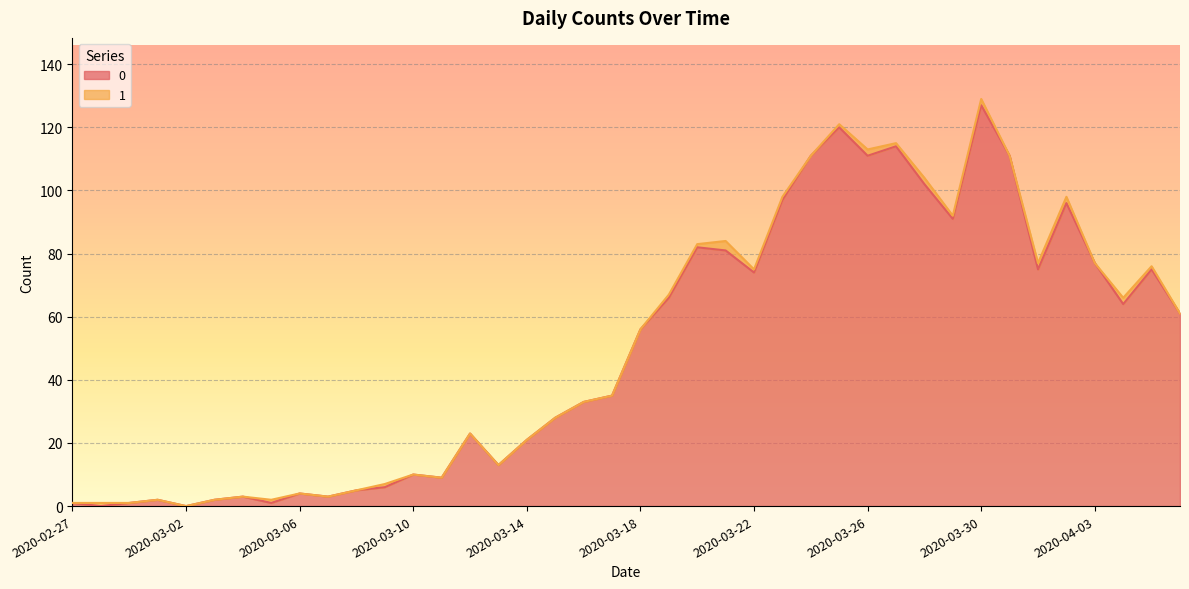

Between 2020-03-13 and 2020-03-25, which is larger?

2020-03-25